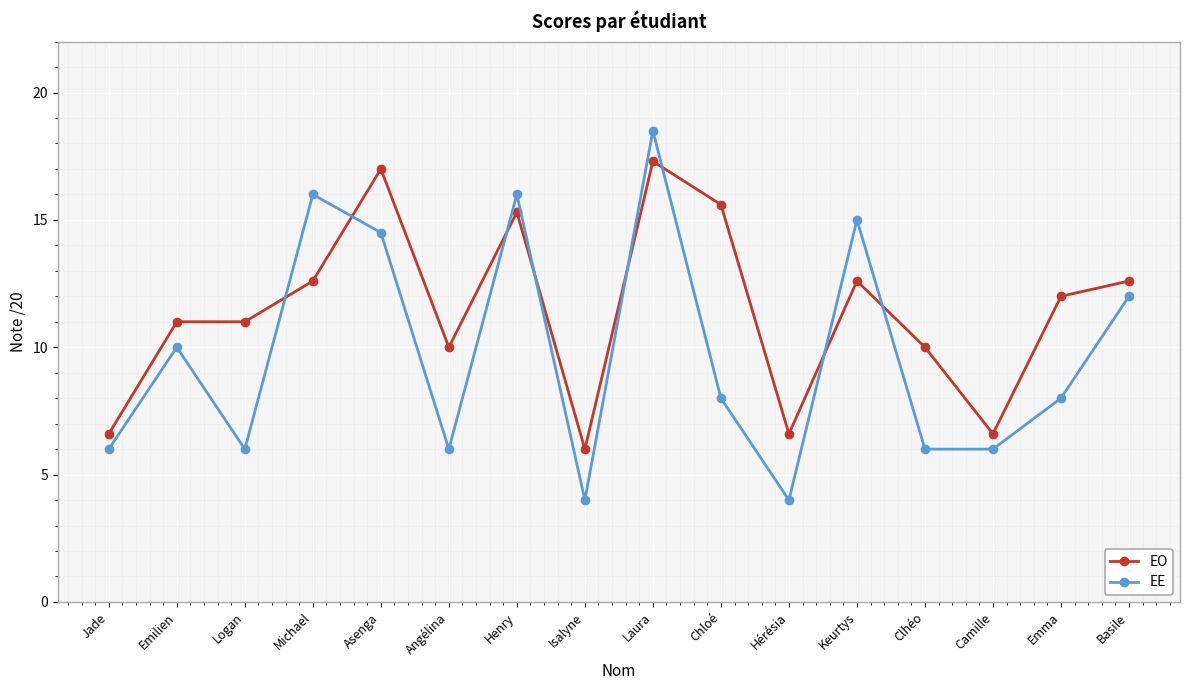

Reading left to right, list all the values displayed in this chart.

EO: Jade=6.6	Emilien=11.0	Logan=11.0	Michael=12.6	Asenga=17.0	Angélina=10.0	Henry=15.3	Isalyne=6.0	Laura=17.3	Chloé=15.6	Hérésia=6.6	Keurtys=12.6	Clhéo=10.0	Camille=6.6	Emma=12.0	Basile=12.6
EE: Jade=6.0	Emilien=10.0	Logan=6.0	Michael=16.0	Asenga=14.5	Angélina=6.0	Henry=16.0	Isalyne=4.0	Laura=18.5	Chloé=8.0	Hérésia=4.0	Keurtys=15.0	Clhéo=6.0	Camille=6.0	Emma=8.0	Basile=12.0